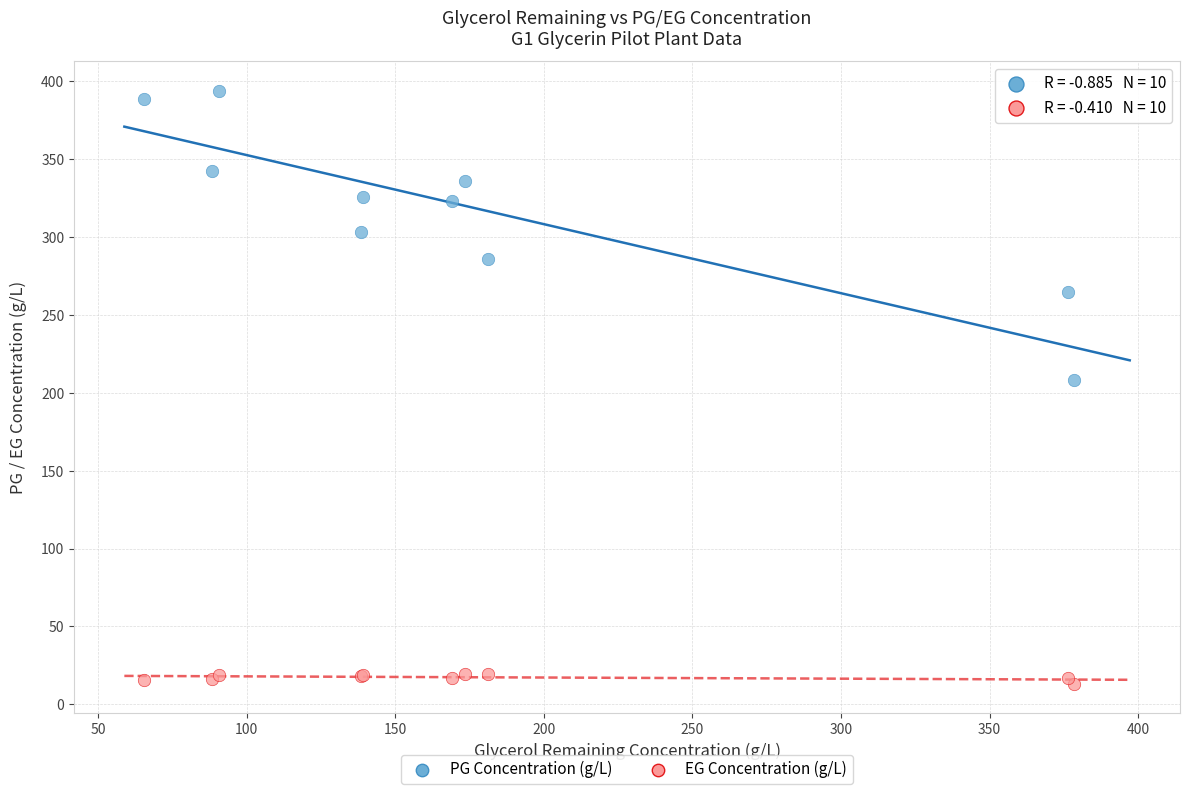

Across all series, what Y value is closest to 203?

208.4